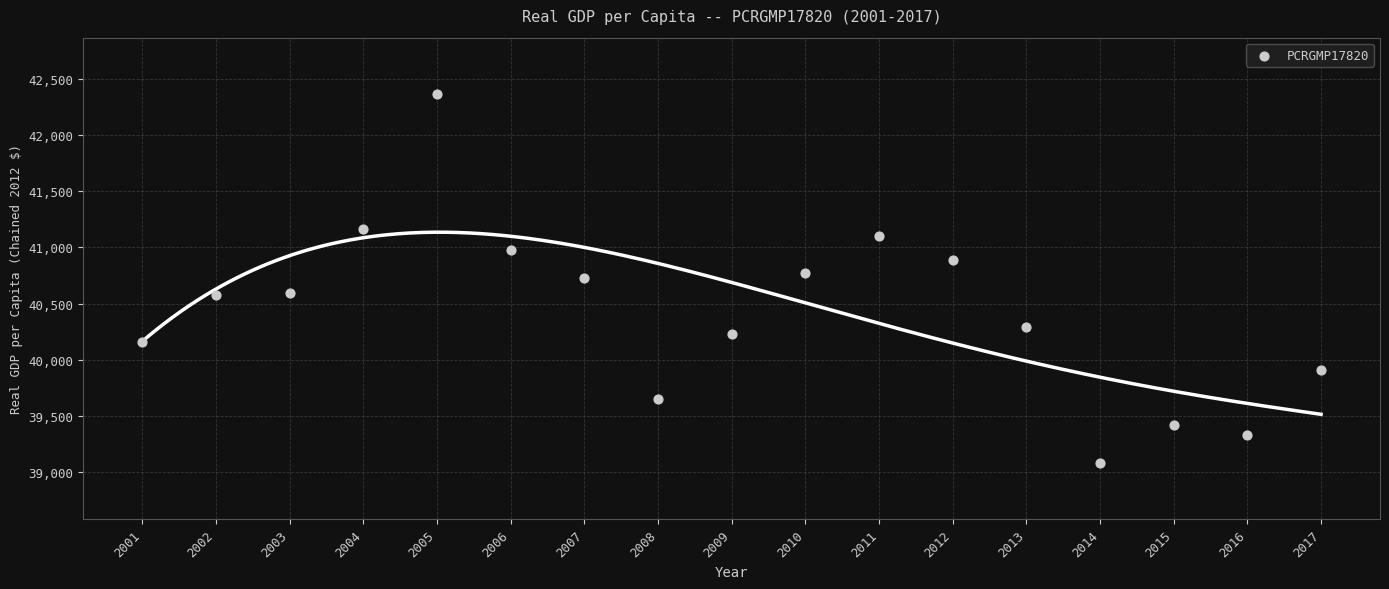

What is the range of X values (max minus min)?

16